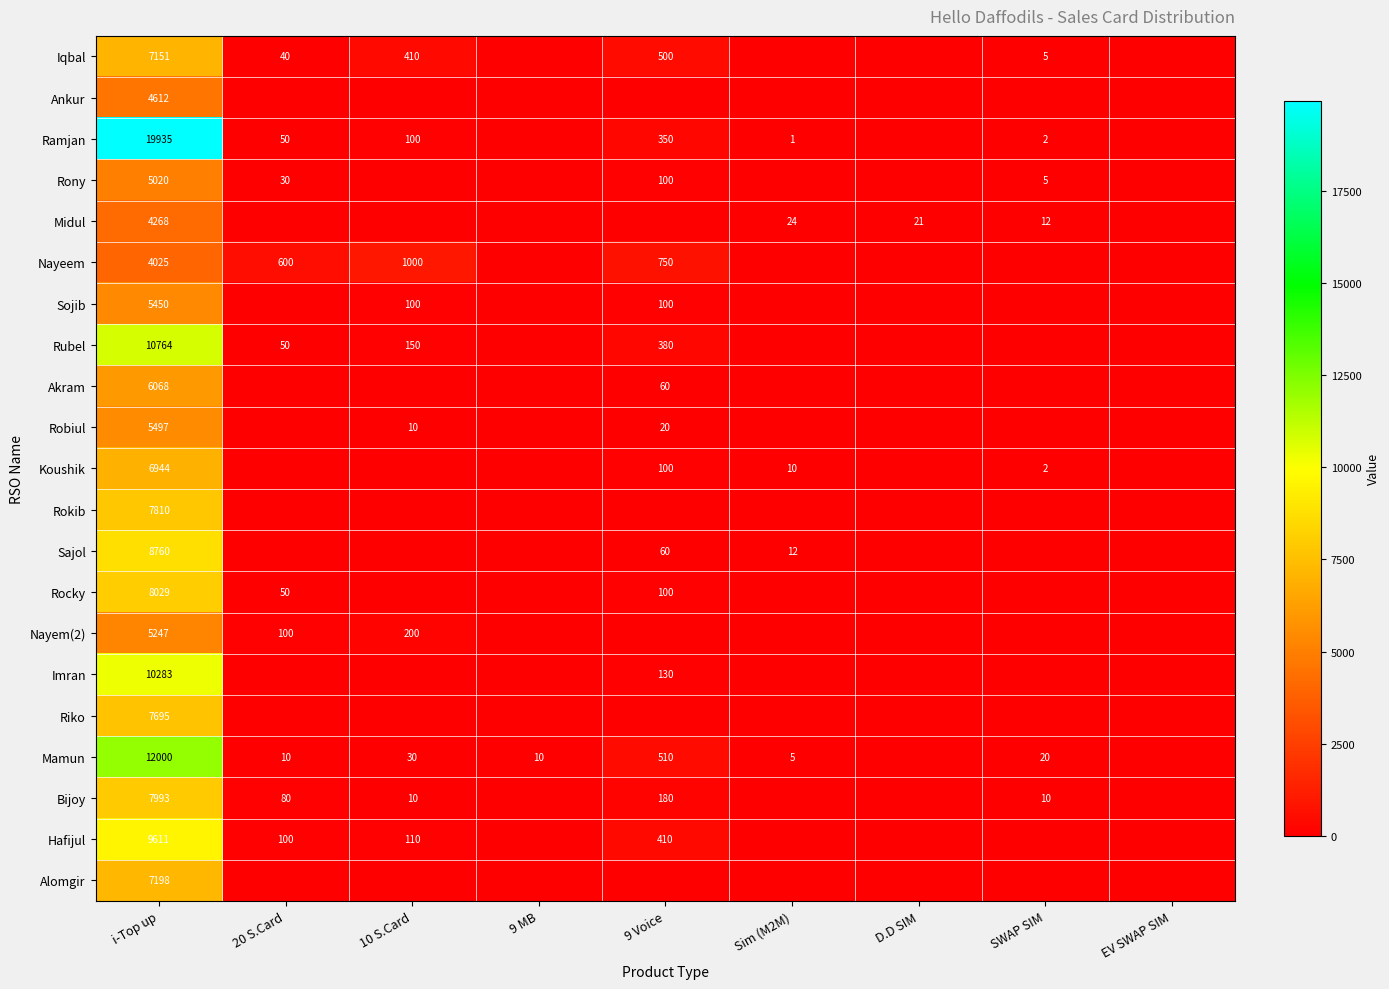

What is the difference between the highest and lowest values at i-Top up?

15910